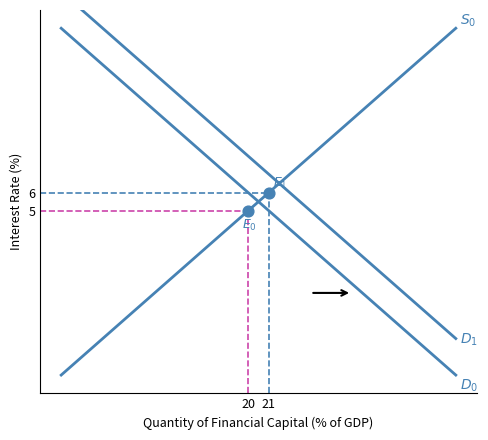

Which series has the largest total across all categories?

D1